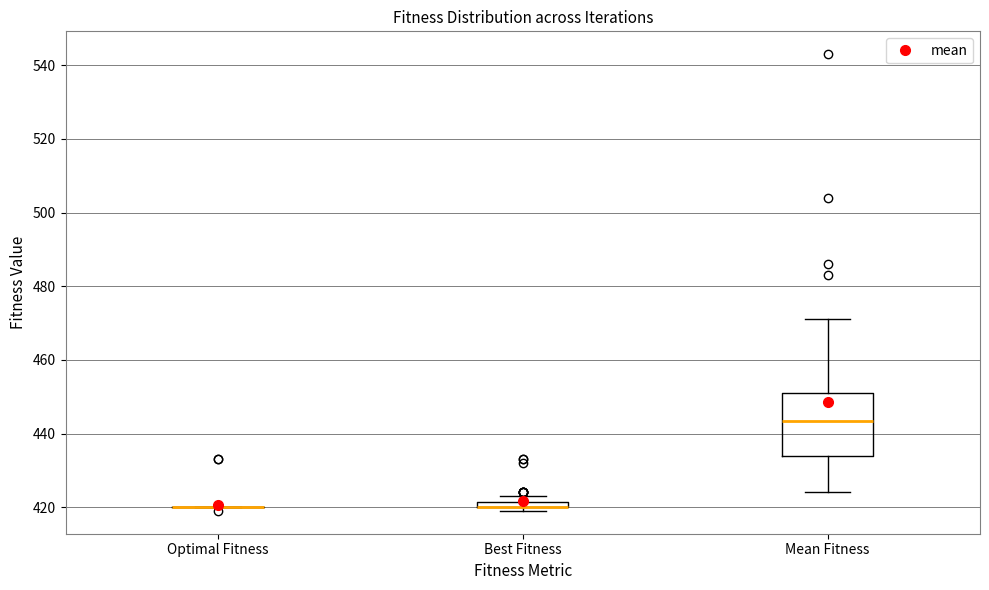

Where is the upper edge of the box for Mean Fitness on the y-axis? The values are not printed on the chart, so give them approximately, as read against the axis.

452